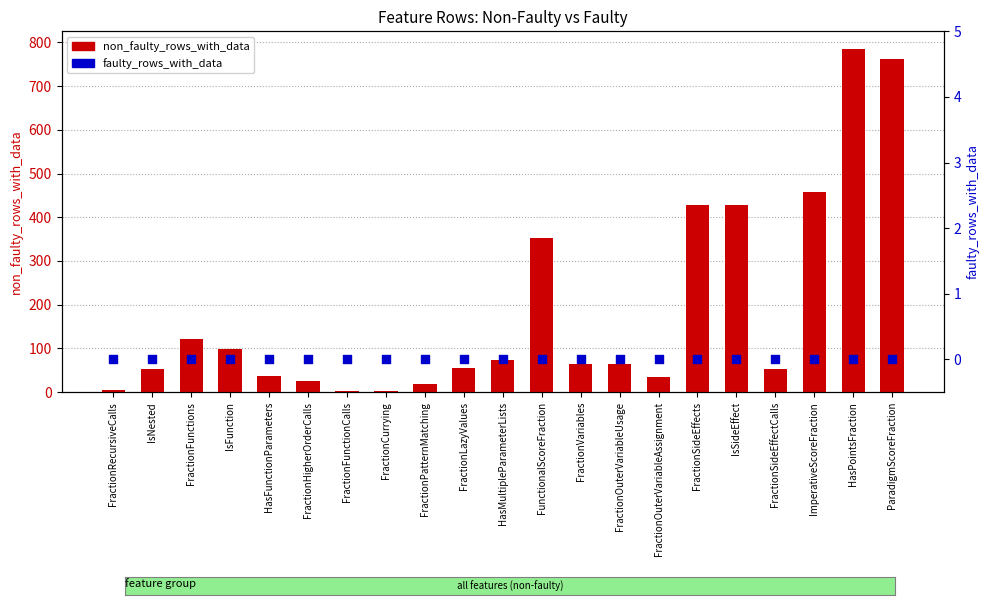

Which series has the largest total across all categories?

non_faulty_rows_with_data